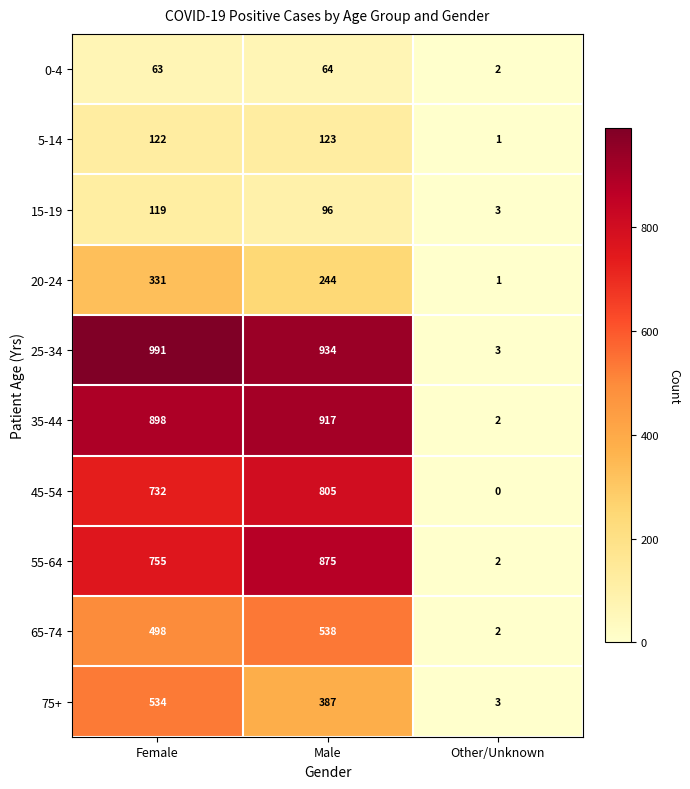

The 65-74 series shows 1 at Other/Unknown. True or false?

False